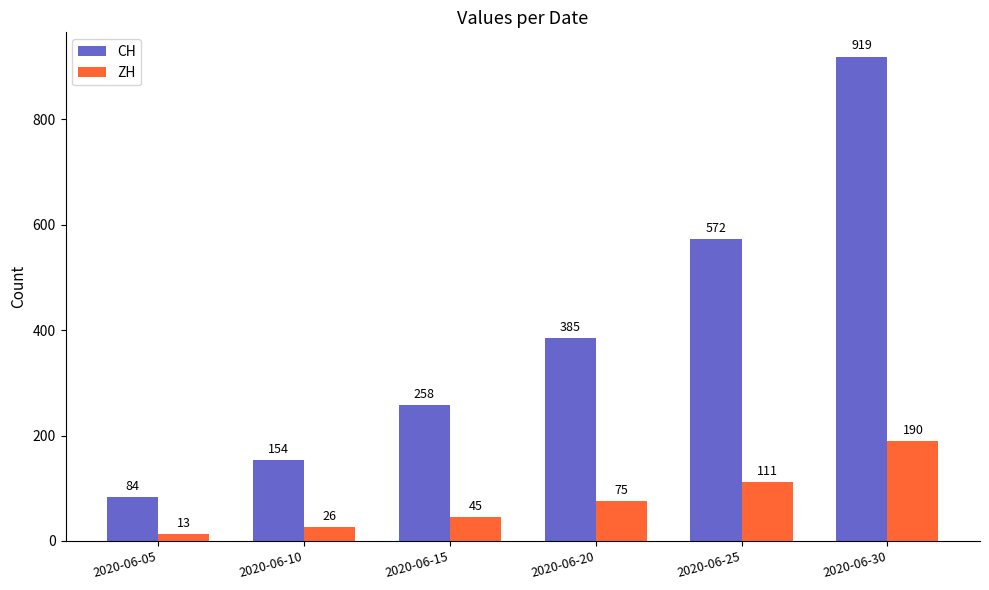

Reading left to right, what are all the values shown in this chart?

CH: 2020-06-05=84	2020-06-10=154	2020-06-15=258	2020-06-20=385	2020-06-25=572	2020-06-30=919
ZH: 2020-06-05=13	2020-06-10=26	2020-06-15=45	2020-06-20=75	2020-06-25=111	2020-06-30=190